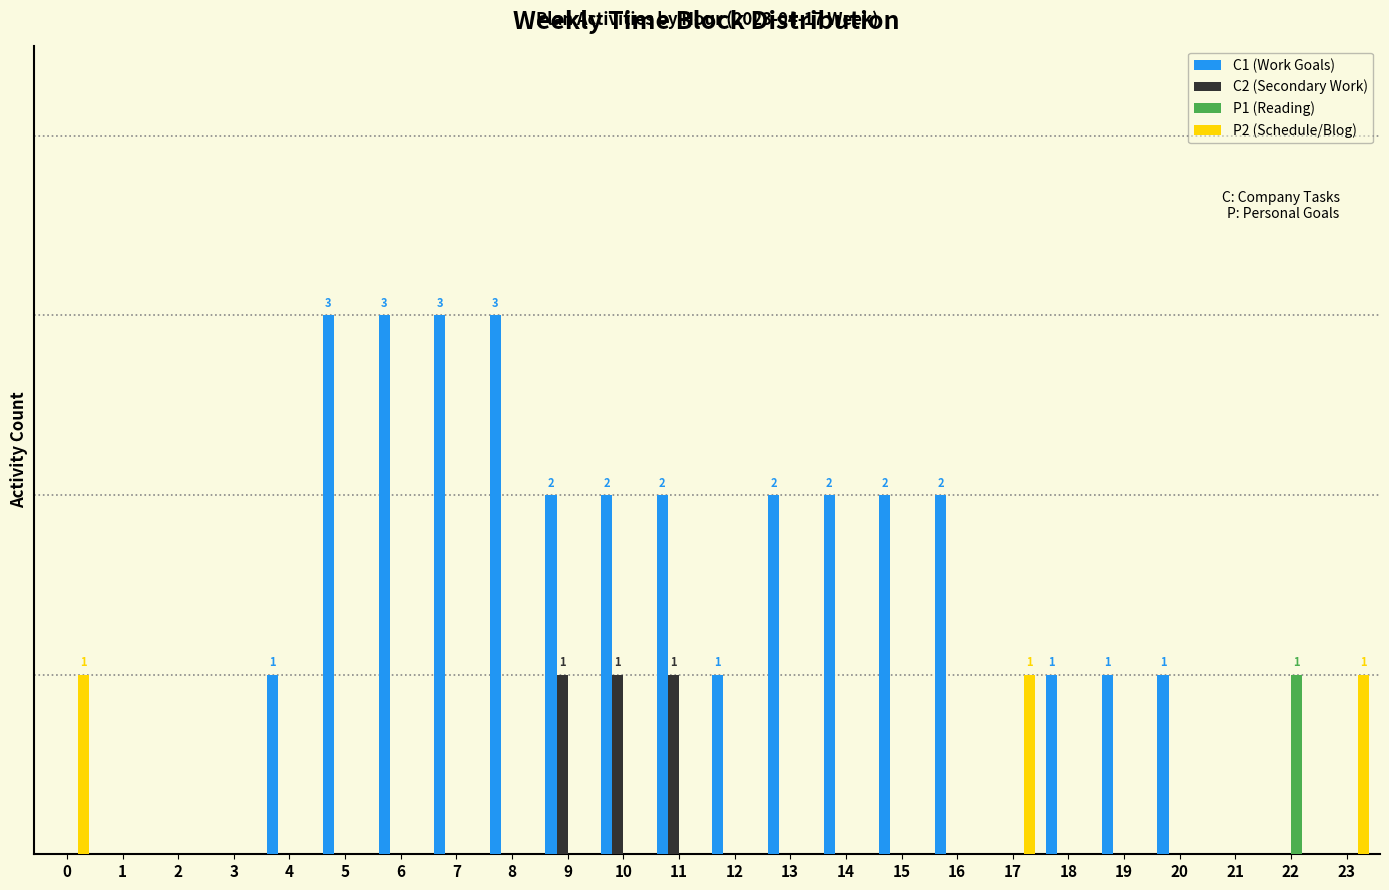

What are all the series names shown in the legend?

C1 (Work Goals), C2 (Secondary Work), P1 (Reading), P2 (Schedule/Blog)